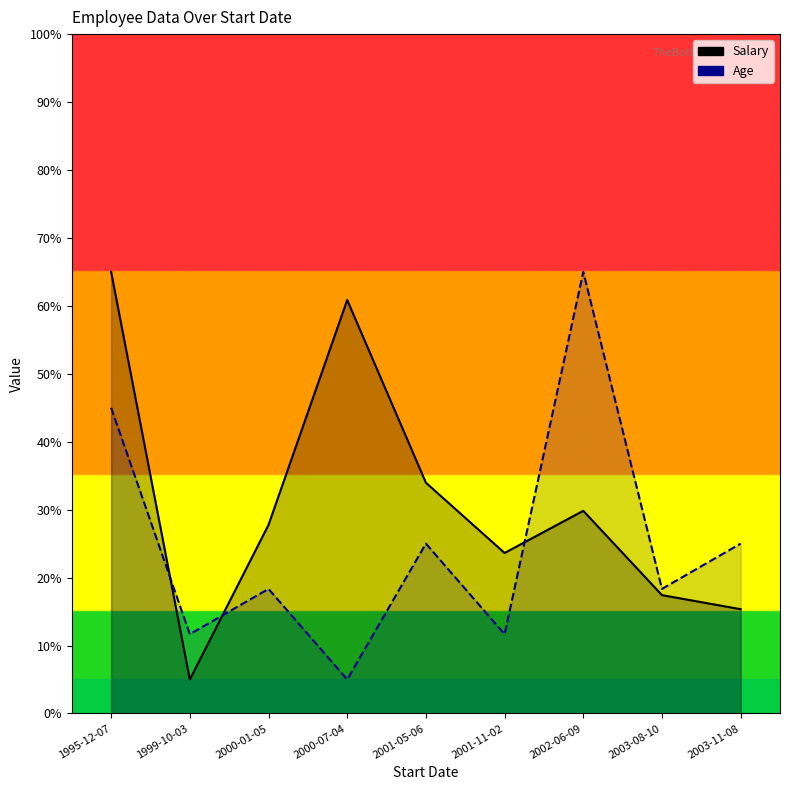

Which category has the highest value across all series?

1995-12-07